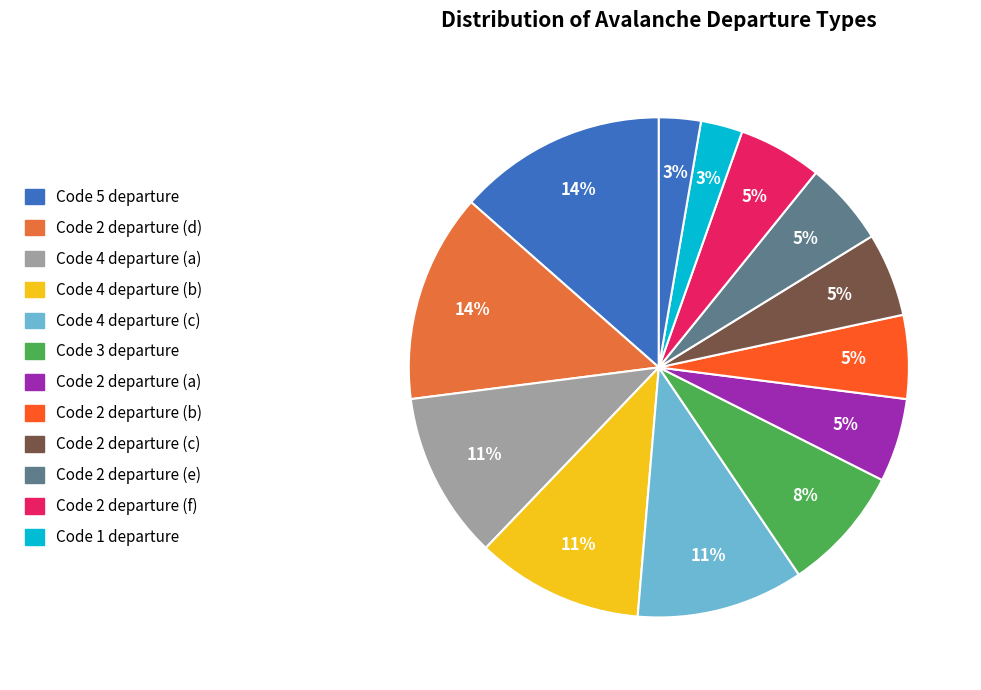

How many segments does this pie chart have?

13